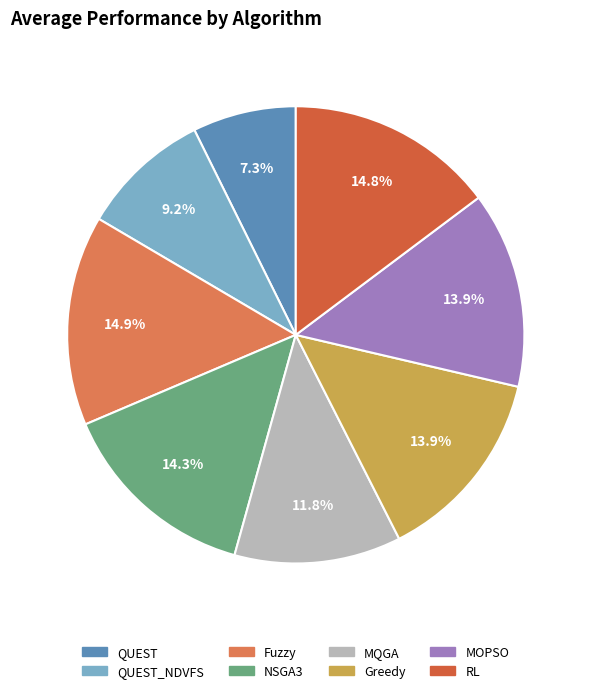

How many segments does this pie chart have?

8